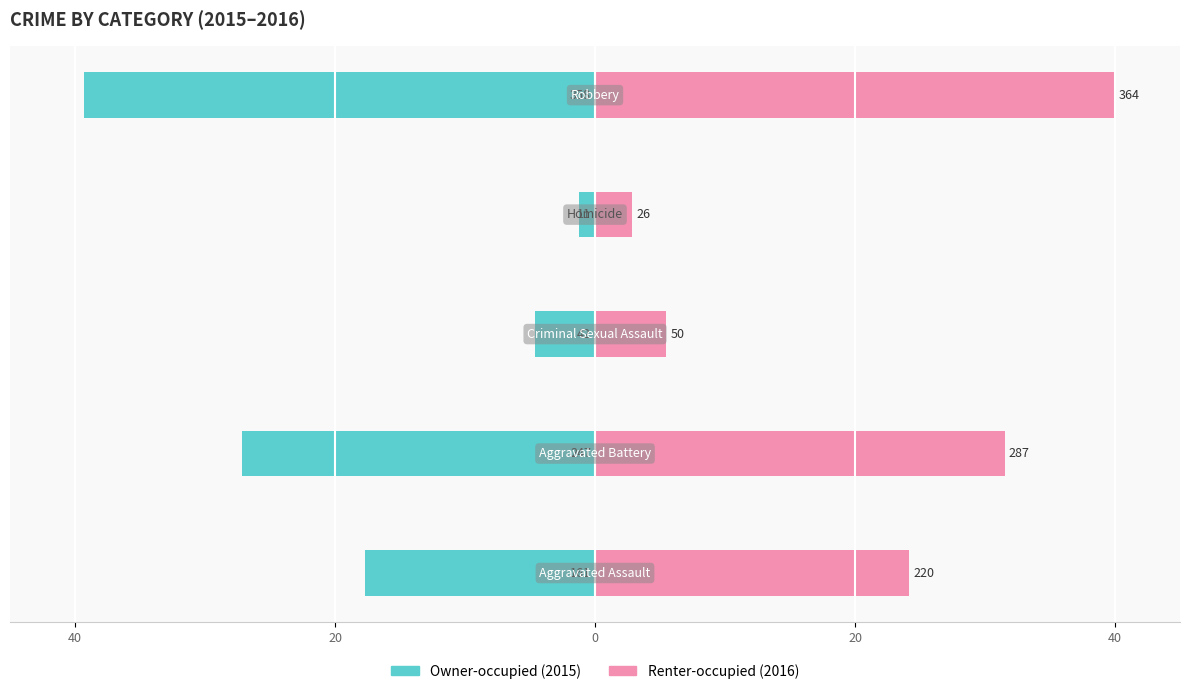

Reading left to right, list all the values displayed in this chart.

Owner-occupied: 40=-17.7	20=-27.1	0=-4.6	20=-1.2	40=-39.3
Renter-occupied: 40=24.2	20=31.5	0=5.5	20=2.9	40=40.0